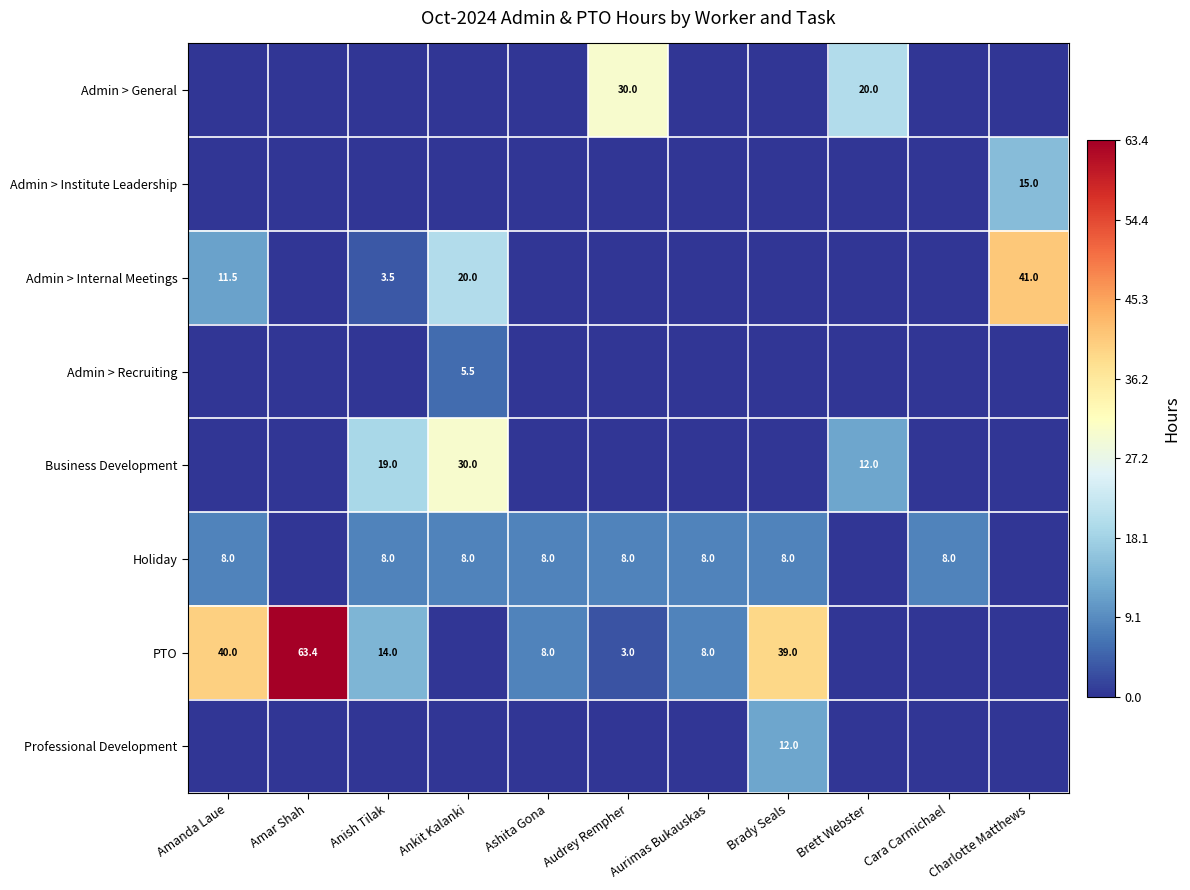

The value of Admin > Recruiting at Ankit Kalanki is 5.5. True or false?

True